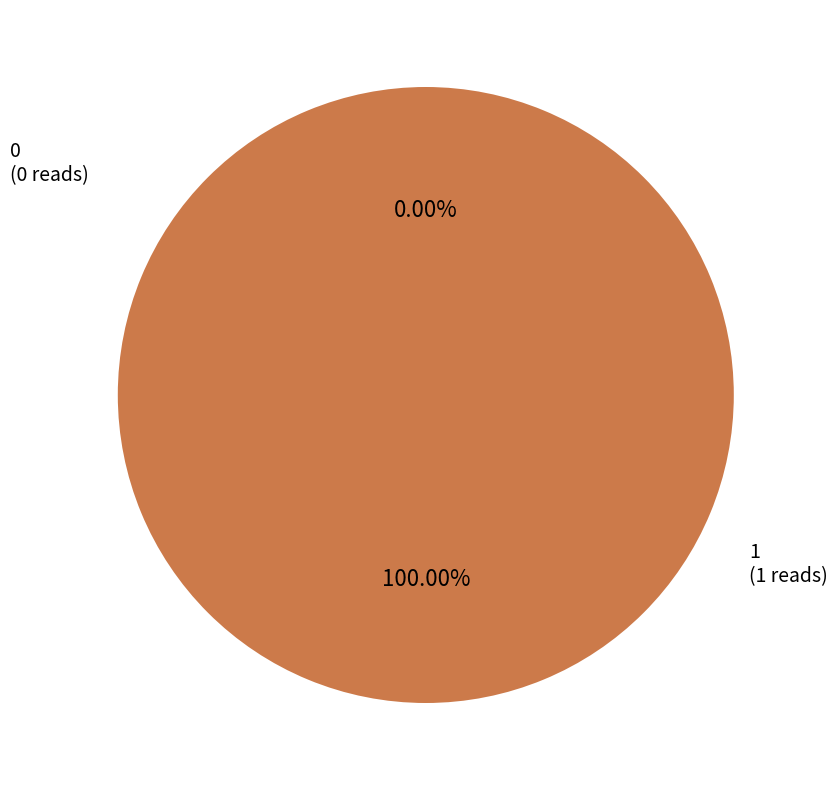

What percentage do 1 and 0 together represent?

100.0%